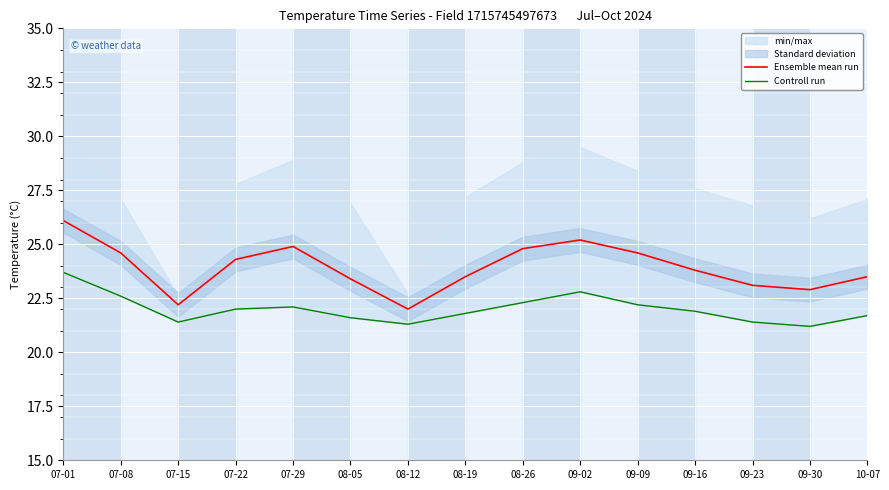

What is the highest value of the Ensemble mean run series?

26.1